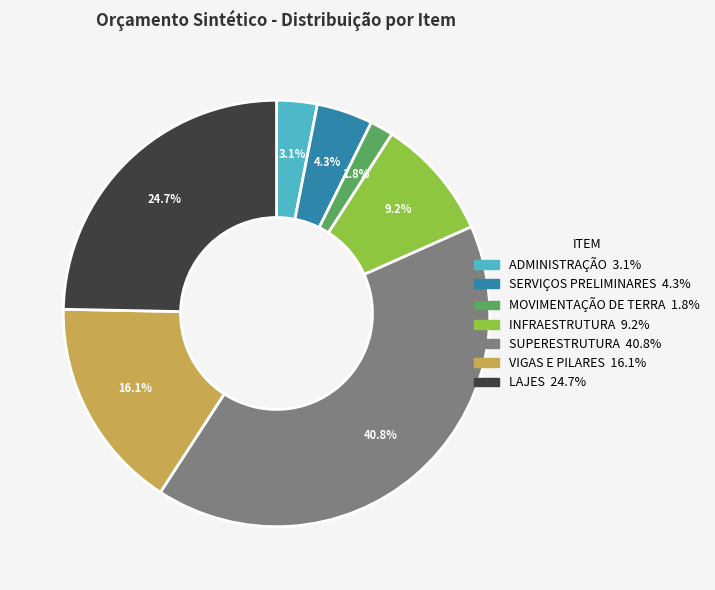

To the nearest percent, what percentage of the pie is INFRAESTRUTURA?

9%